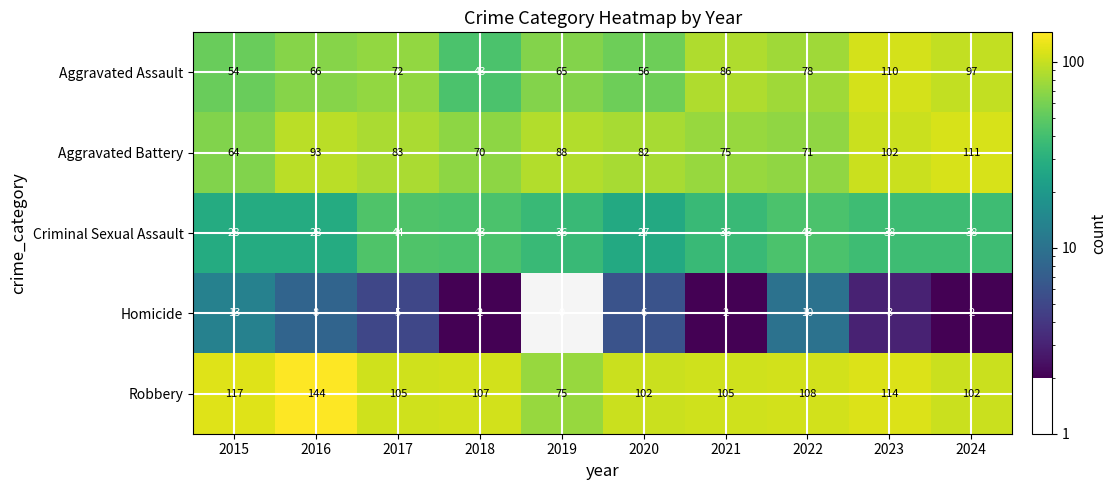

The value of Aggravated Assault at 2021 is 36. True or false?

False